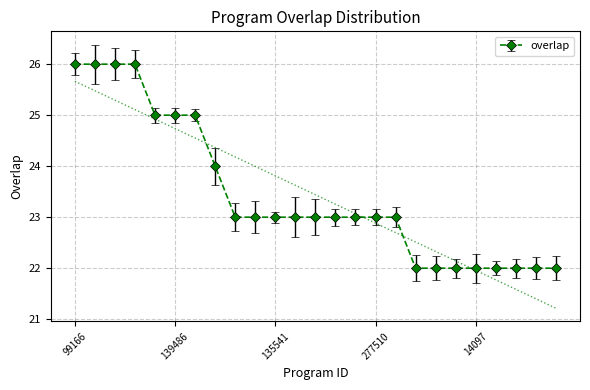

The chart shows a value of 26 at 267652. True or false?

True